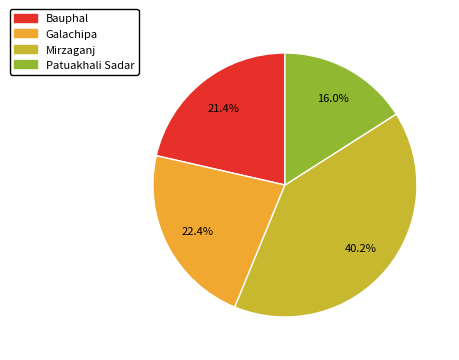

What percentage do Patuakhali Sadar and Bauphal together represent?

37.4%